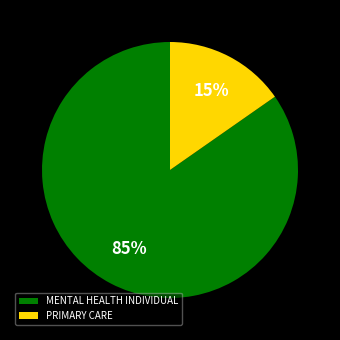

What percentage is the PRIMARY CARE slice, to the nearest percent?

15%